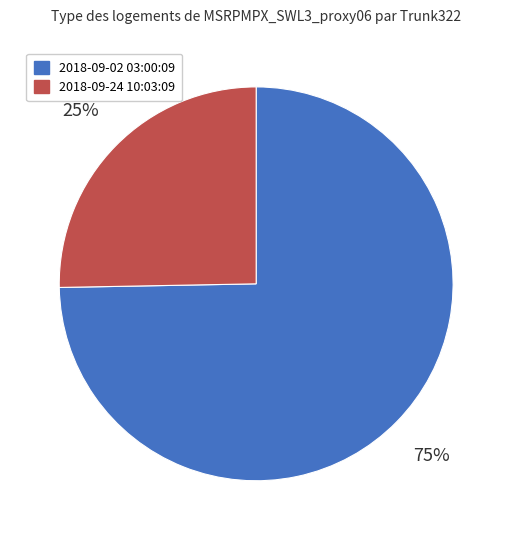

Which category has the smallest portion of the pie?

2018-09-24 10:03:09